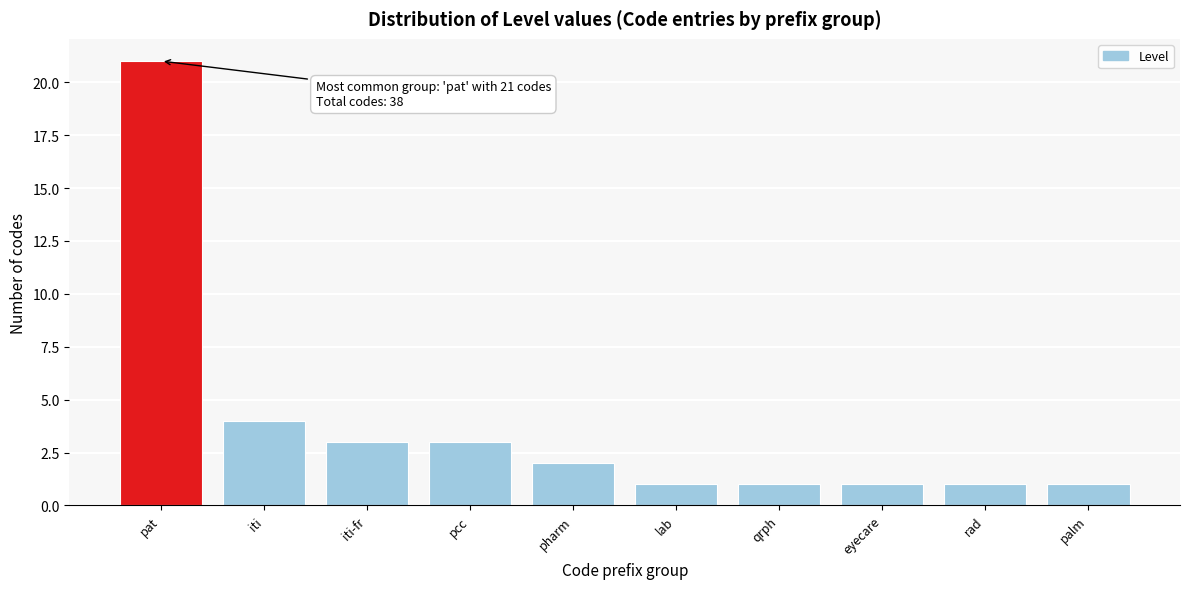

Reading right to left, list all the values displayed in this chart.

palm=1	rad=1	eyecare=1	qrph=1	lab=1	pharm=2	pcc=3	iti-fr=3	iti=4	pat=21